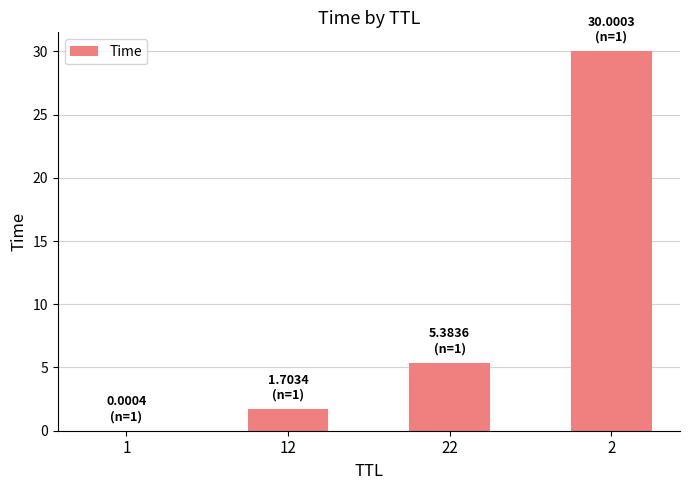

How many categories are shown in the chart?

4